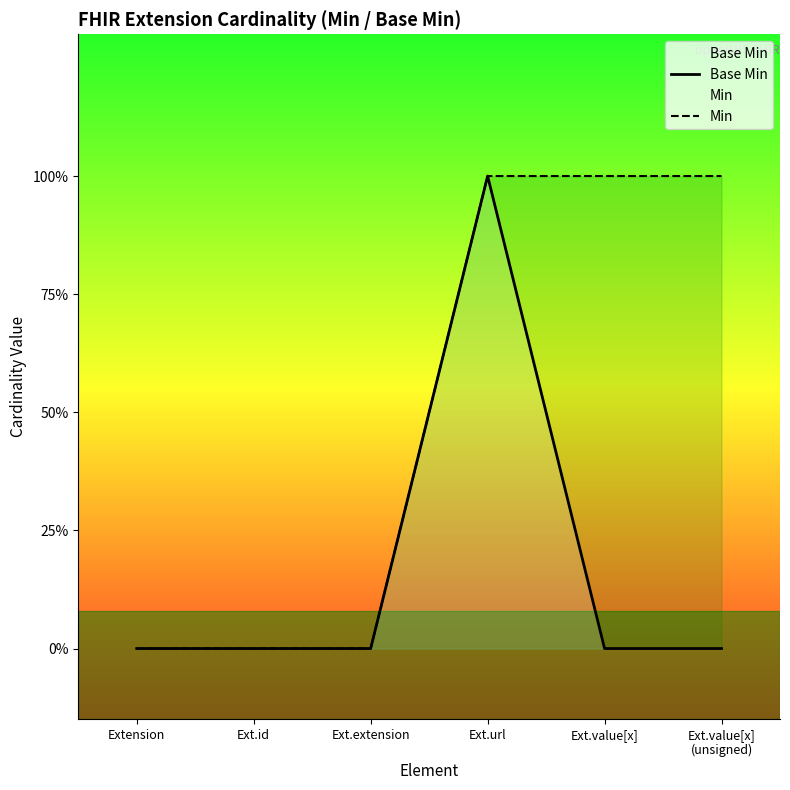

At how many categories does at least one series exceed 0?

3